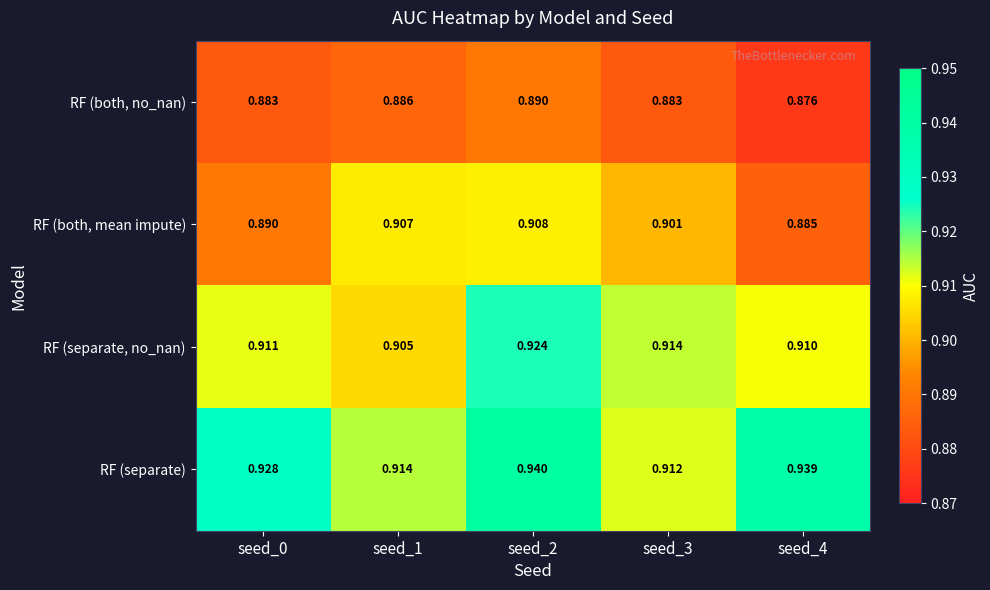

List the series in order of their overall mean, highest first.

RF (separate), RF (separate, no_nan), RF (both, mean impute), RF (both, no_nan)